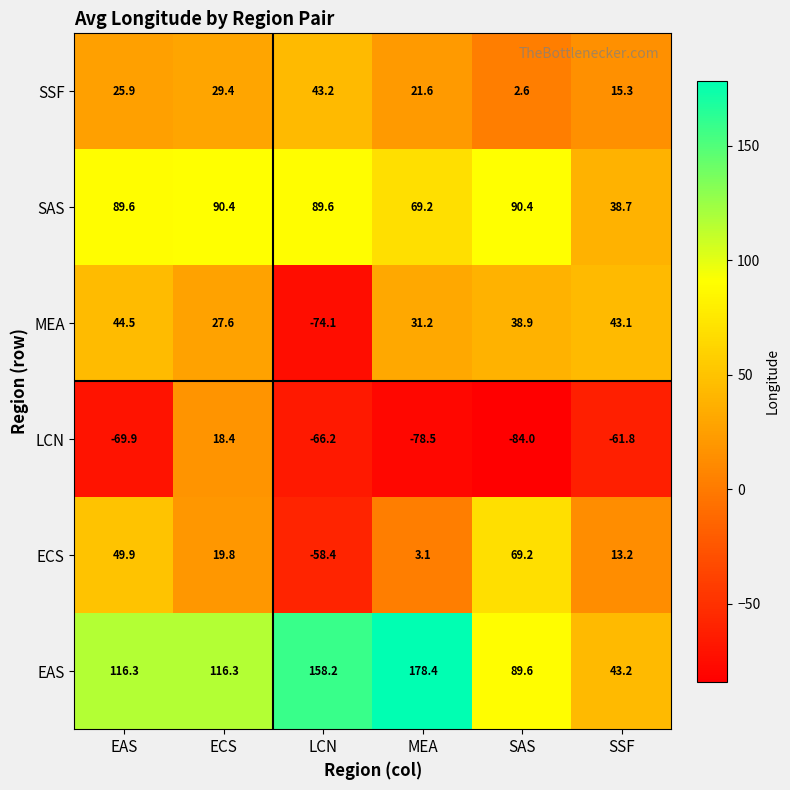

What is the total value across all series at SAS?

206.7